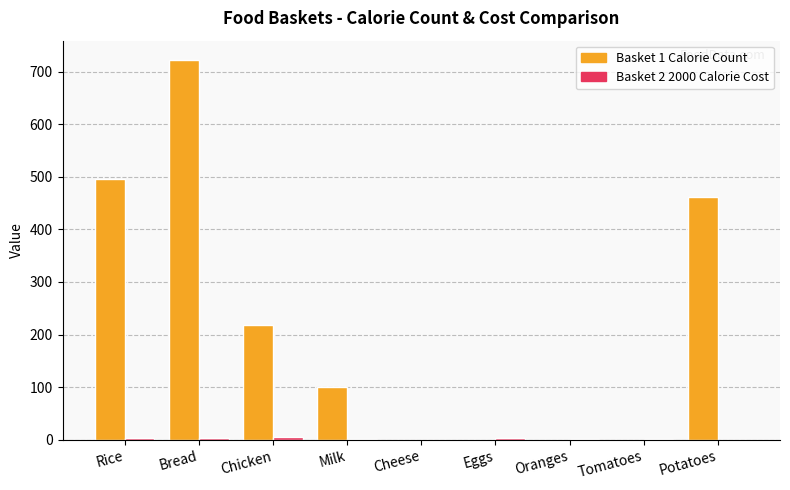

What is the sum of all Basket 1 Calorie Count values?

1999.7